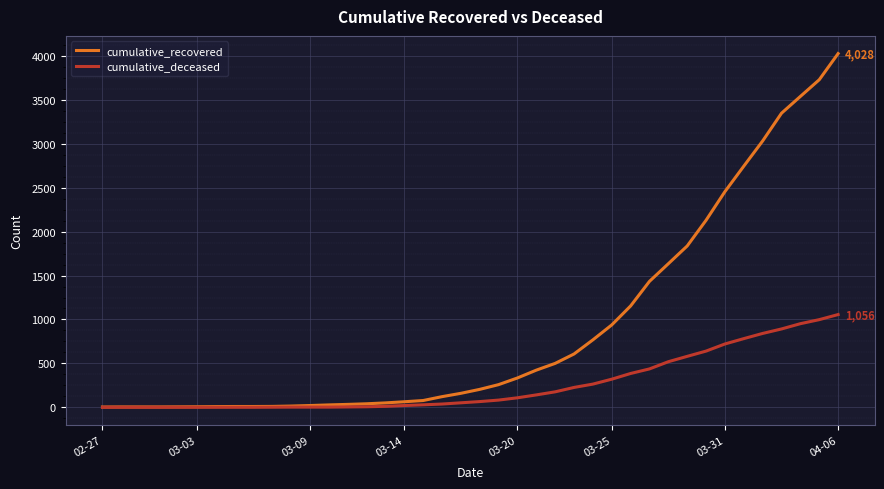

What are all the series names shown in the legend?

cumulative_recovered, cumulative_deceased